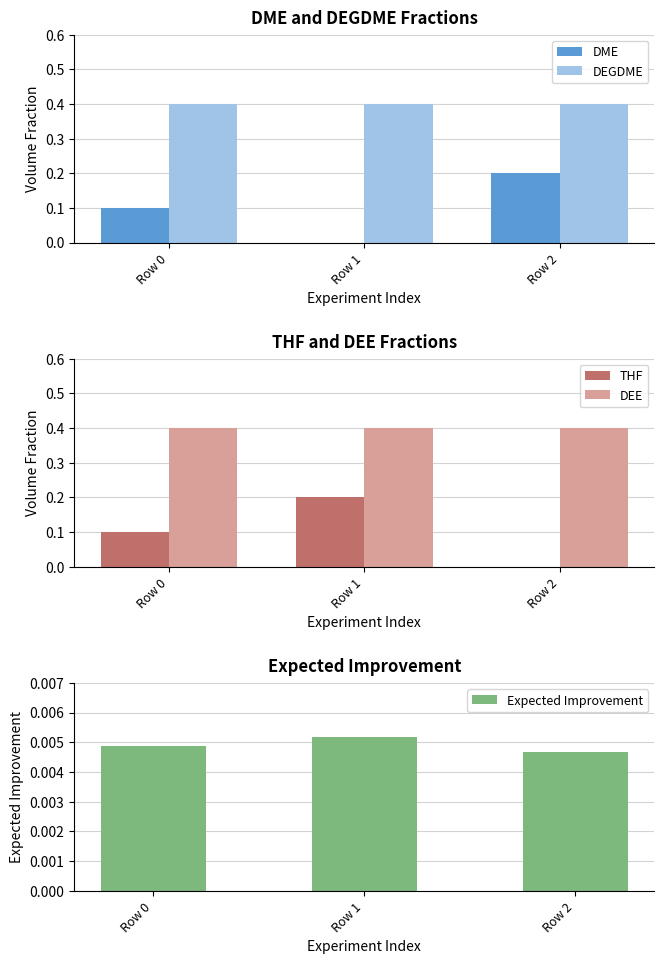

At which label is Expected Improvement closest to 0?

Row 2